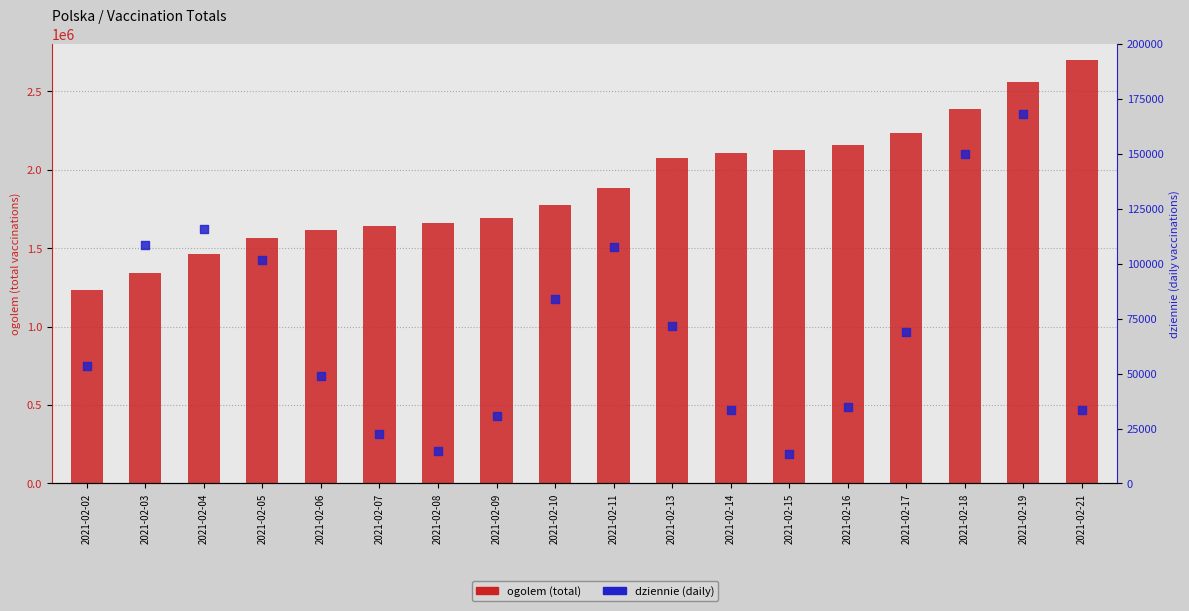

At which category is the sum across all series the highest?

2021-02-21